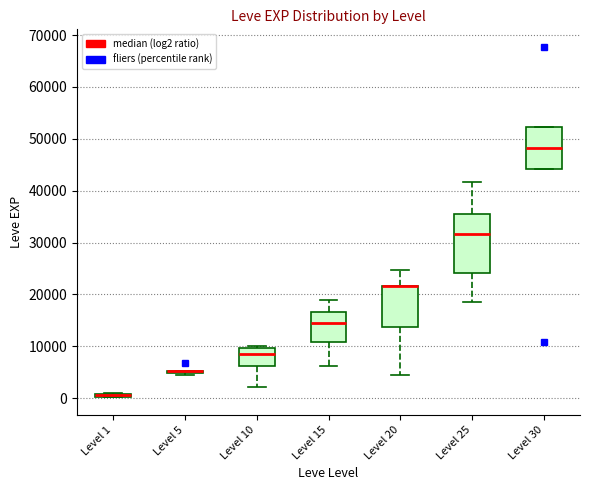

Where does the median line of the box for Level 25 sit on the y-axis? The values are not printed on the chart, so give them approximately, as read against the axis.

32000